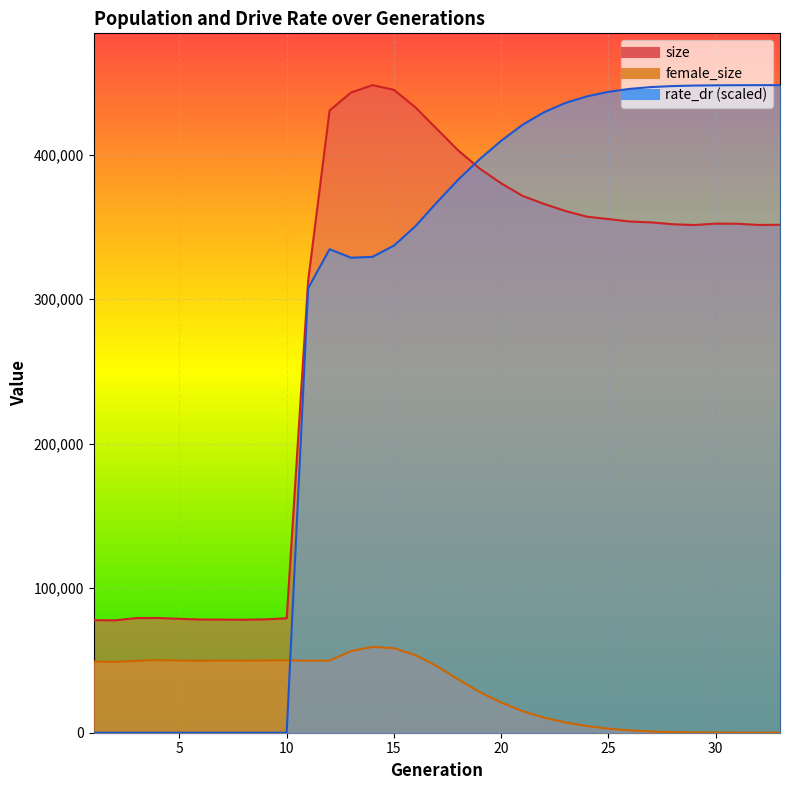

At how many categories does at least one series exceed 236267?

23